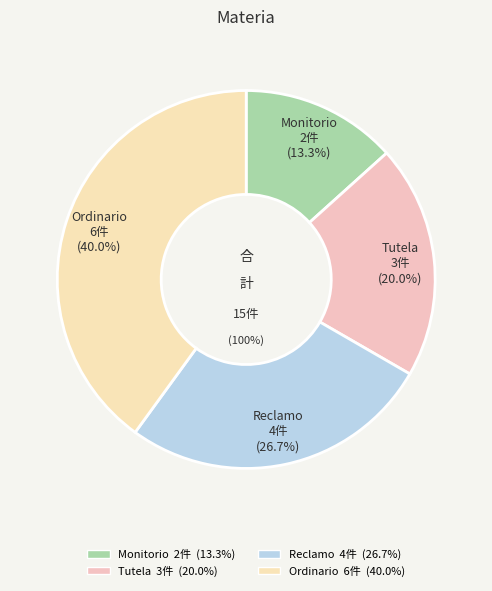

The Monitorio slice represents 24% of the pie. True or false?

False